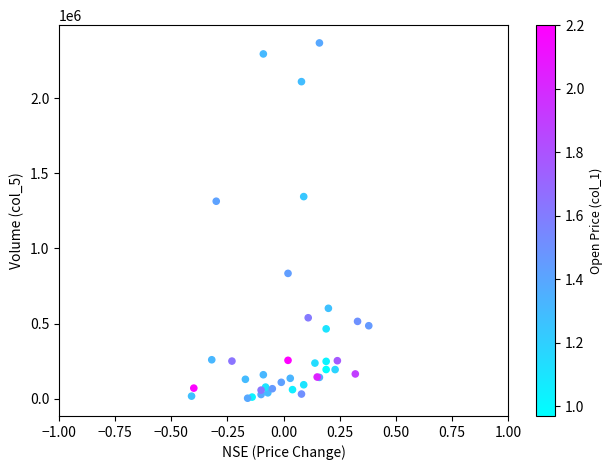

What Y value in the scatter plot is closest to 1185520?

1314340